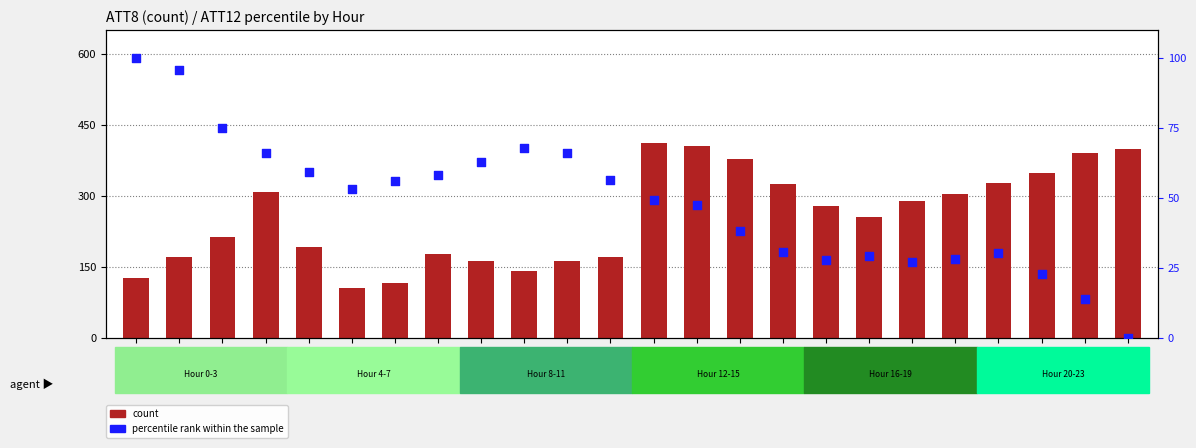

Is the value of percentile rank within the sample at Hour 18 greater than the value of count at Hour 13?

No